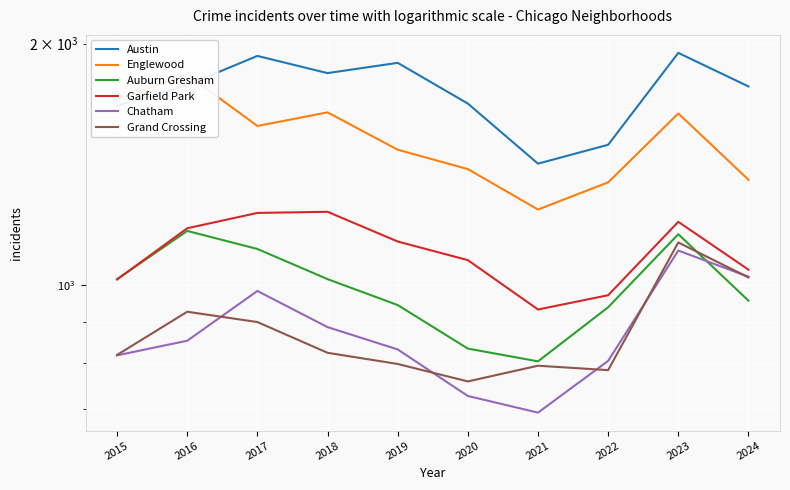

What is the sum of all Austin values?

17425